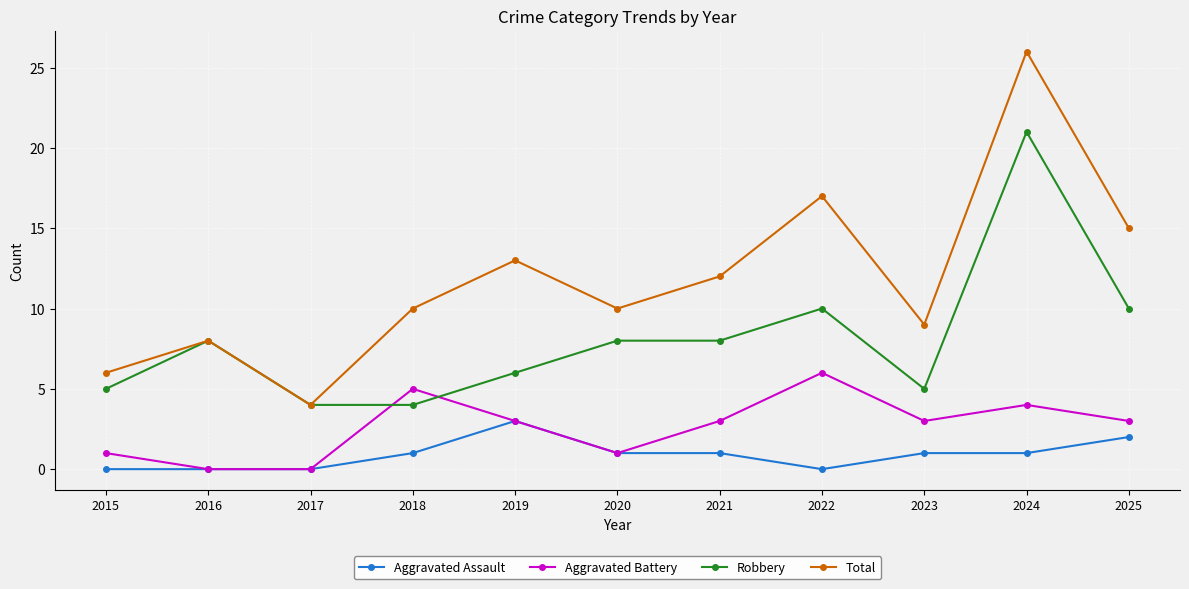

Which series has the widest spread of values?

Total